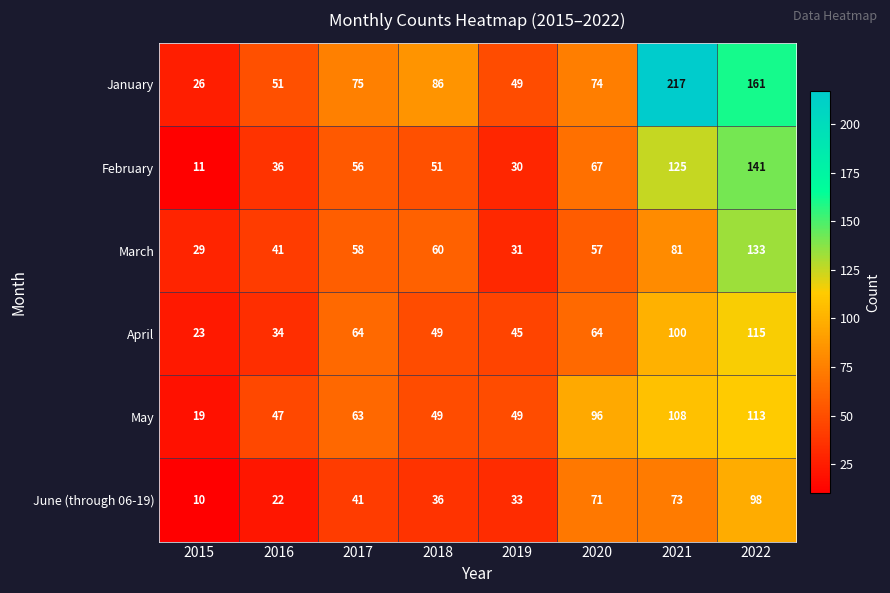

At 2022, list the series in order from smallest to largest.

June (through 06-19), May, April, March, February, January